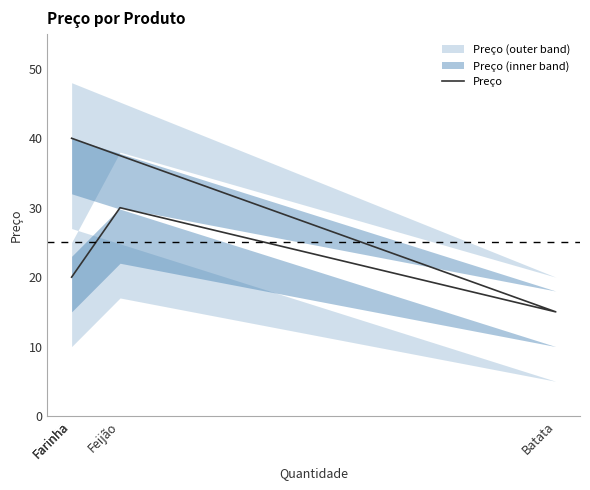

Approximately how many times larger is the value at Farinha compared to Batata?

1.3